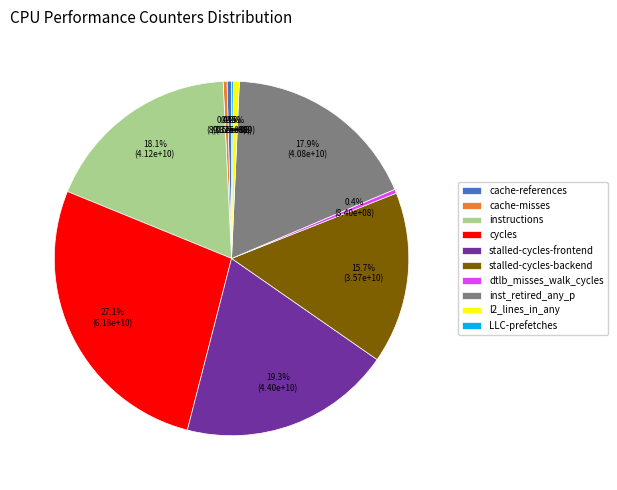

What percentage do cycles and instructions together represent?

45.2%